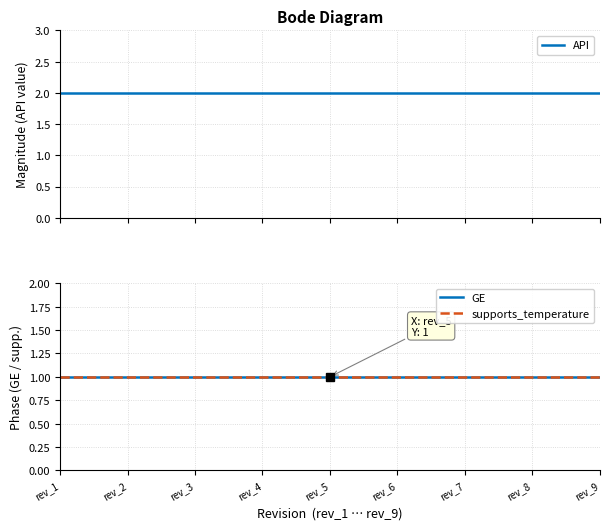

Which series has the widest spread of values?

API